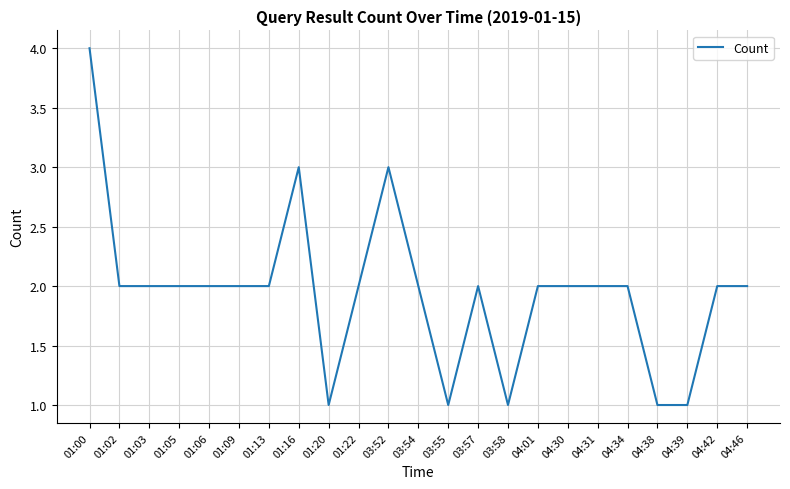

What is the difference between the maximum and minimum values?

3